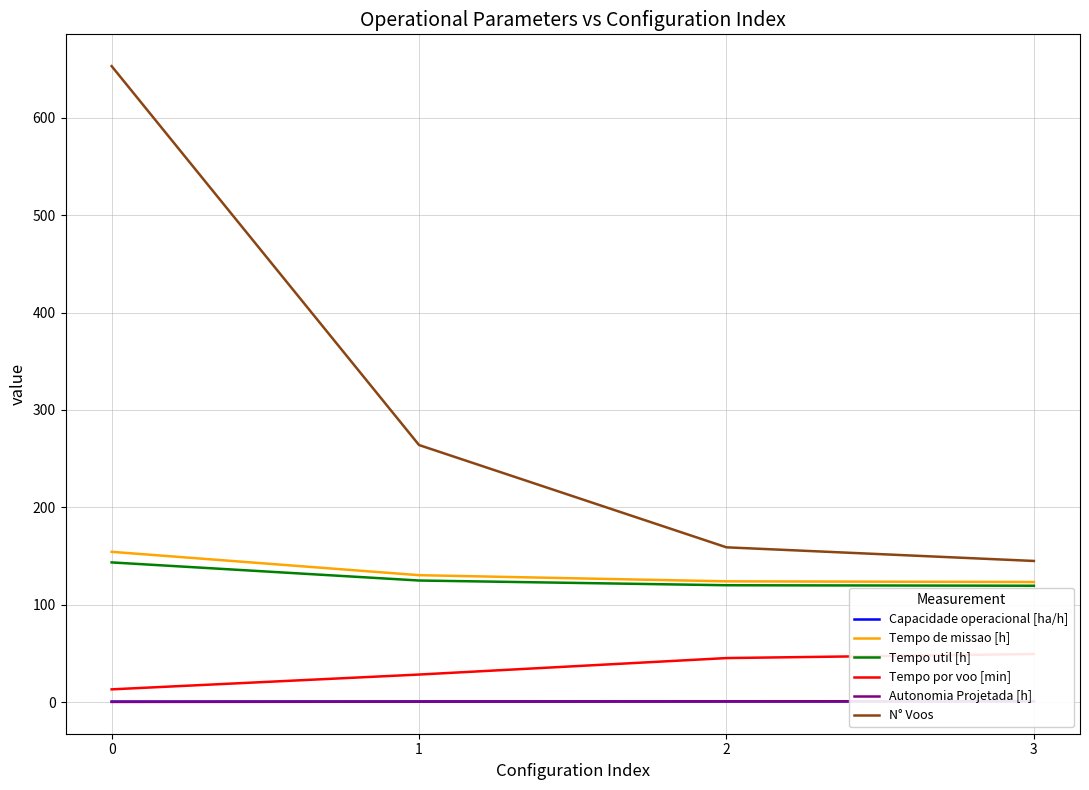

The value of N° Voos at 0 is 653.0. True or false?

True